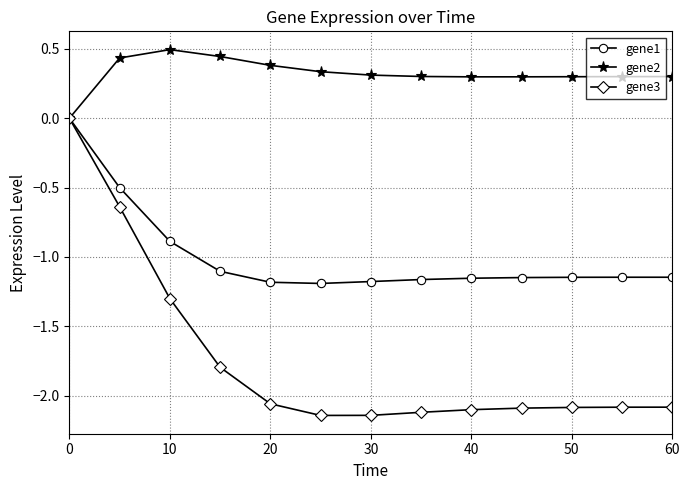

How many series are shown in this chart?

3